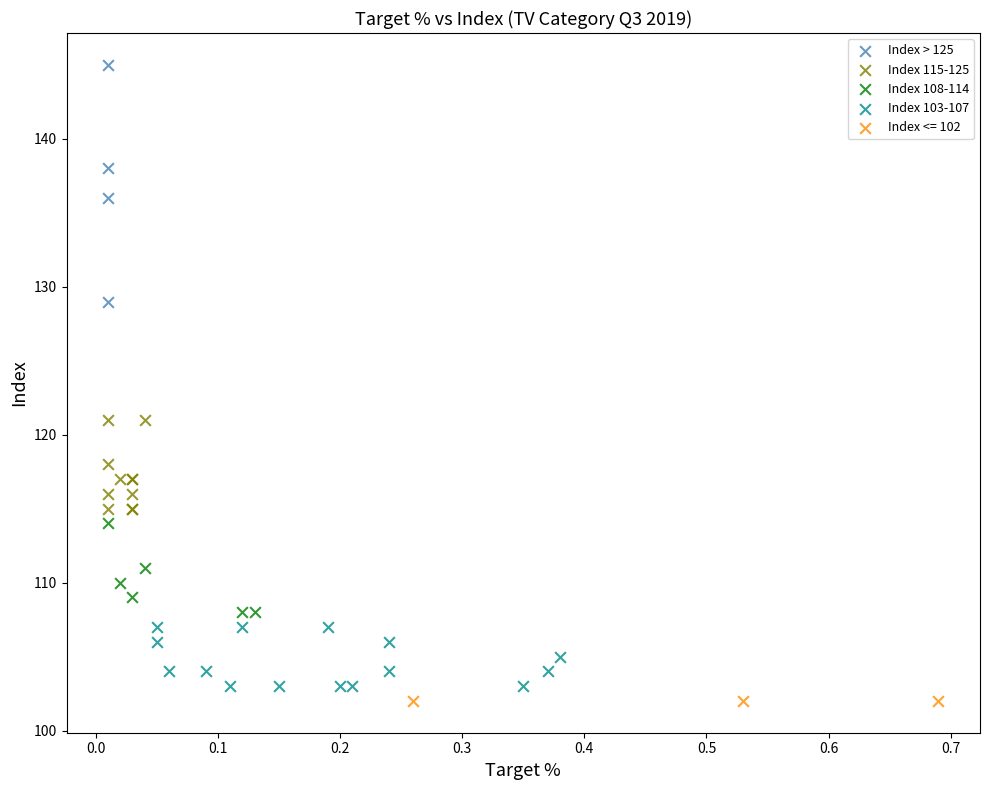

Which series reaches the maximum Y coordinate?

Index > 125